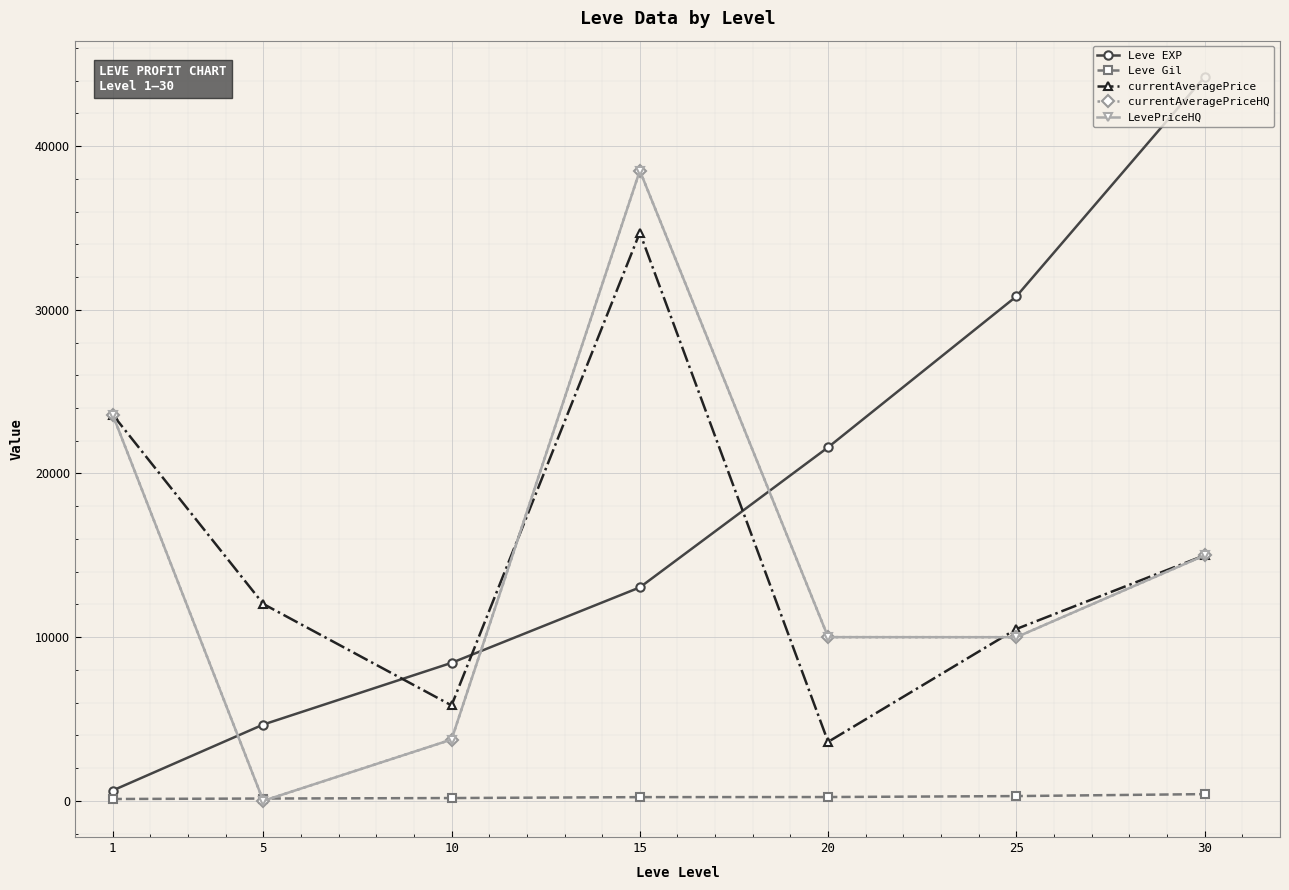

Is this an area chart (filled region under the line)?

No